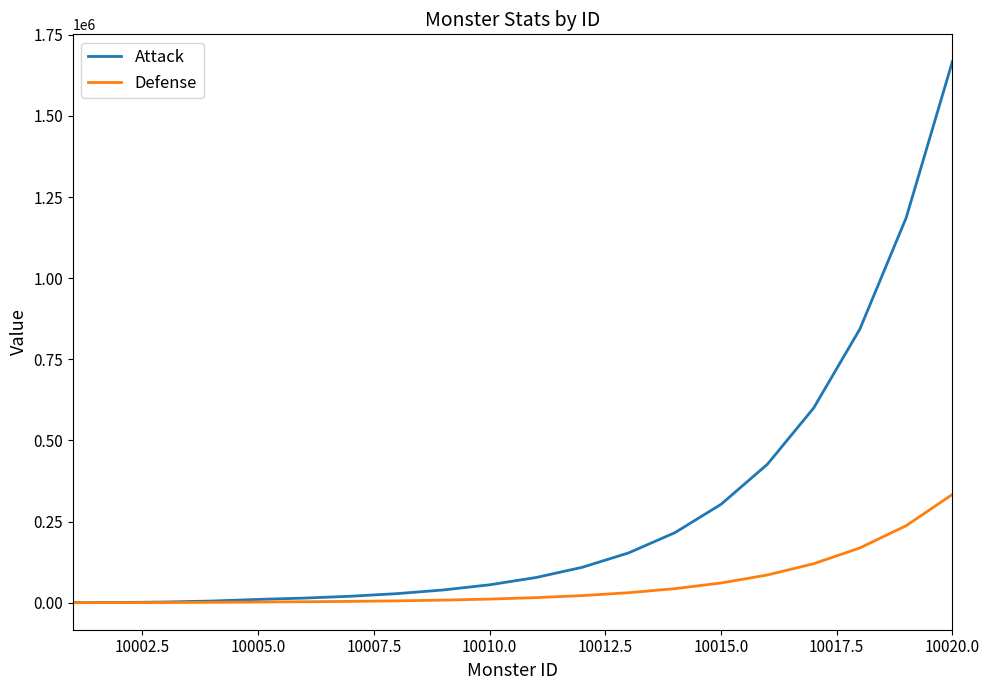

Which series has the largest total across all categories?

Attack